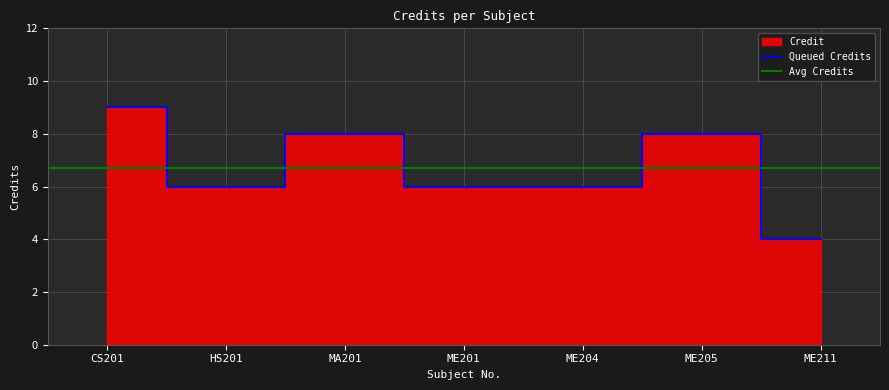

What is the sum of the values at ME211 and ME205?

12